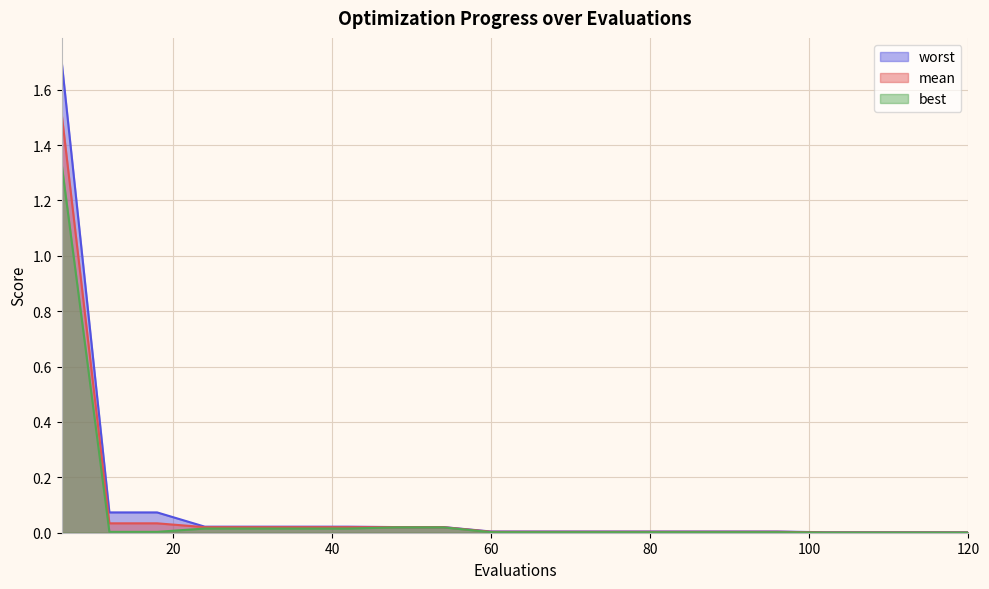

Is the value of best at 42 greater than the value of worst at 54?

No